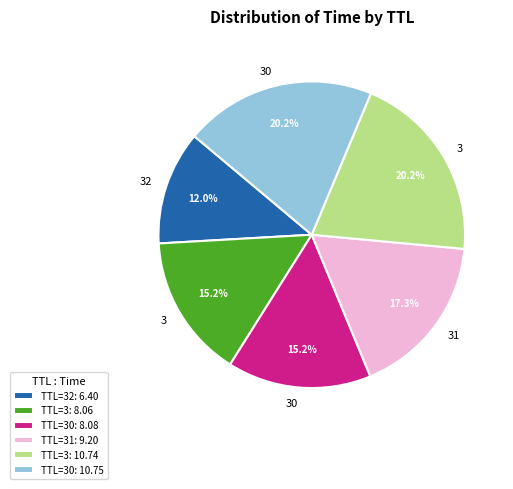

Does TTL=31: 9.20 account for over 50% of the chart?

No